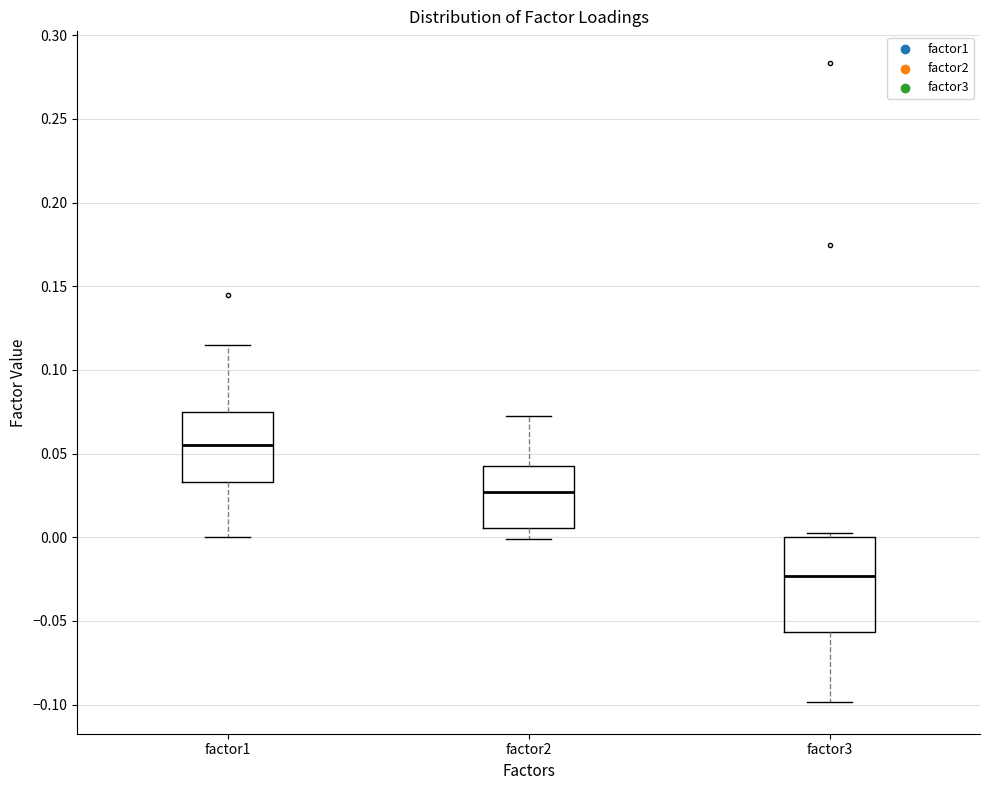

Reading left to right, transcribe this box plot: for each box, give where its median line is, the range the box spans, and where its two whiskers end, as read against the y-axis. The values are not printed on the chart, so give them approximately, as read against the axis.

factor1: median 0.055, box 0.035 to 0.075, whiskers 0.000 to 0.115
factor2: median 0.025, box 0.005 to 0.045, whiskers 0.000 to 0.070
factor3: median -0.025, box -0.055 to 0.000, whiskers -0.100 to 0.005